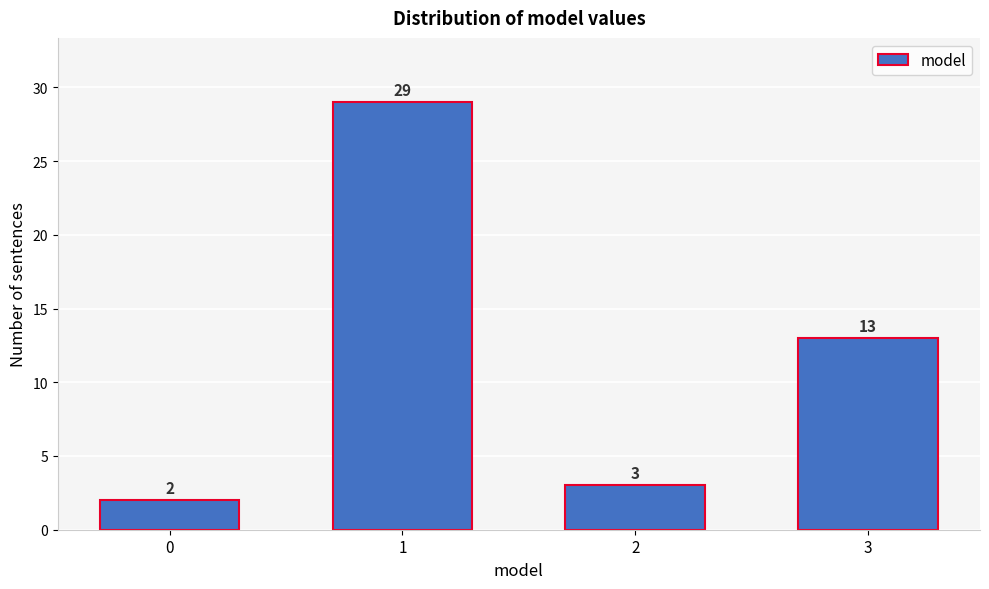

Reading left to right, list all the values displayed in this chart.

2	29	3	13